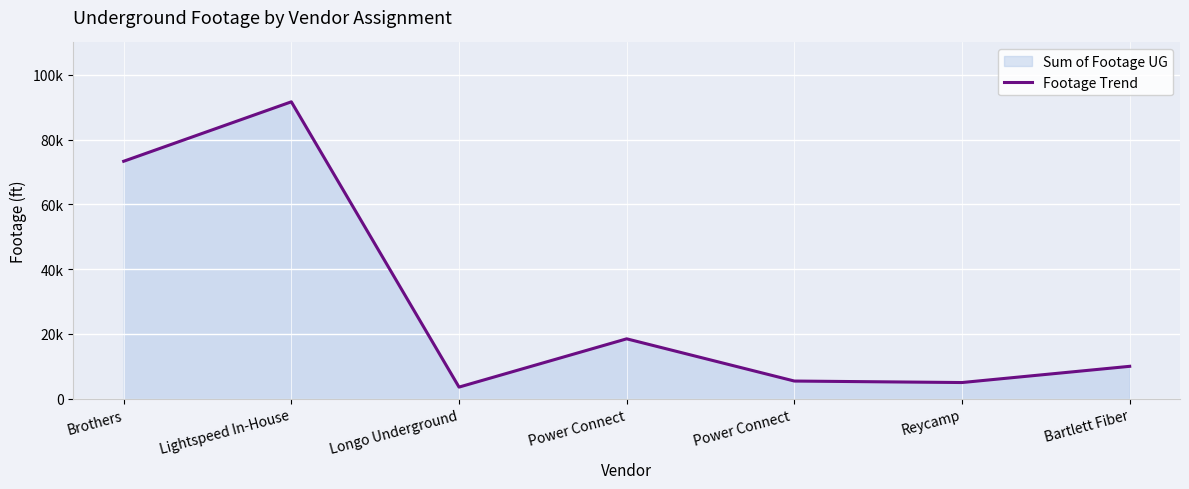

What is the difference between the values at Lightspeed In-House and Power Connect ?

86225